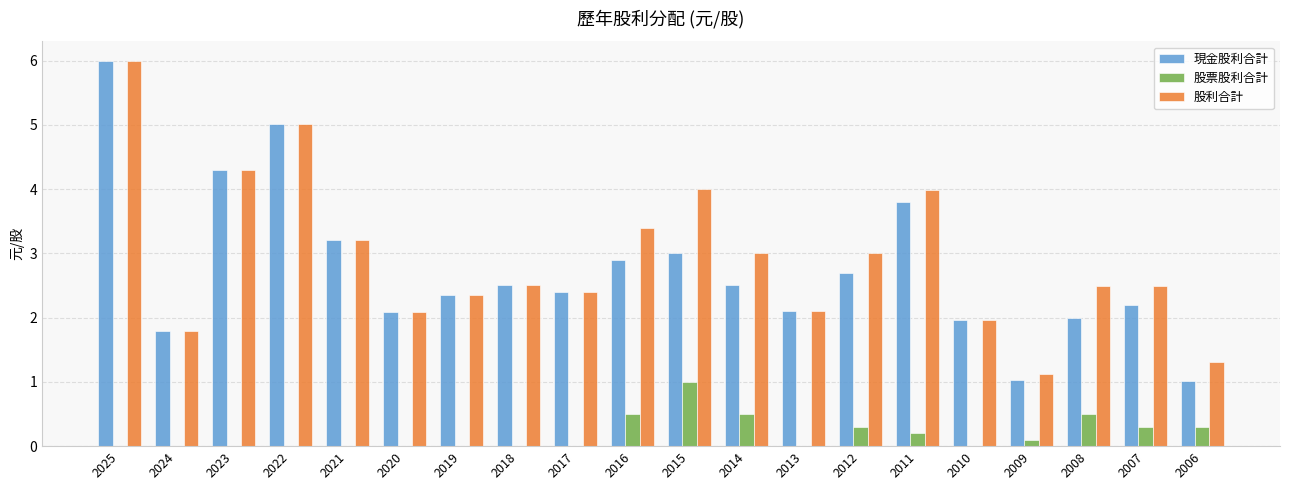

What are all the series names shown in the legend?

現金股利合計, 股票股利合計, 股利合計